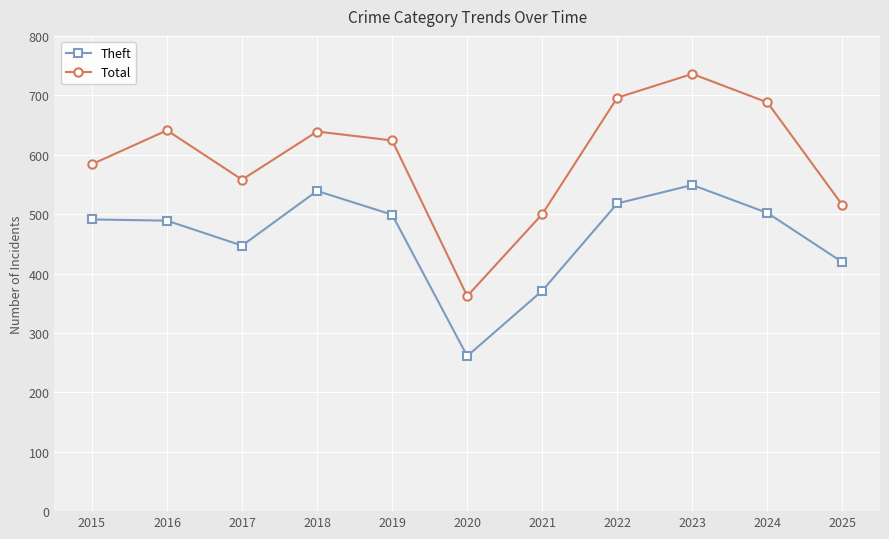

True or false: Total has a value of 412 at 2016.

False